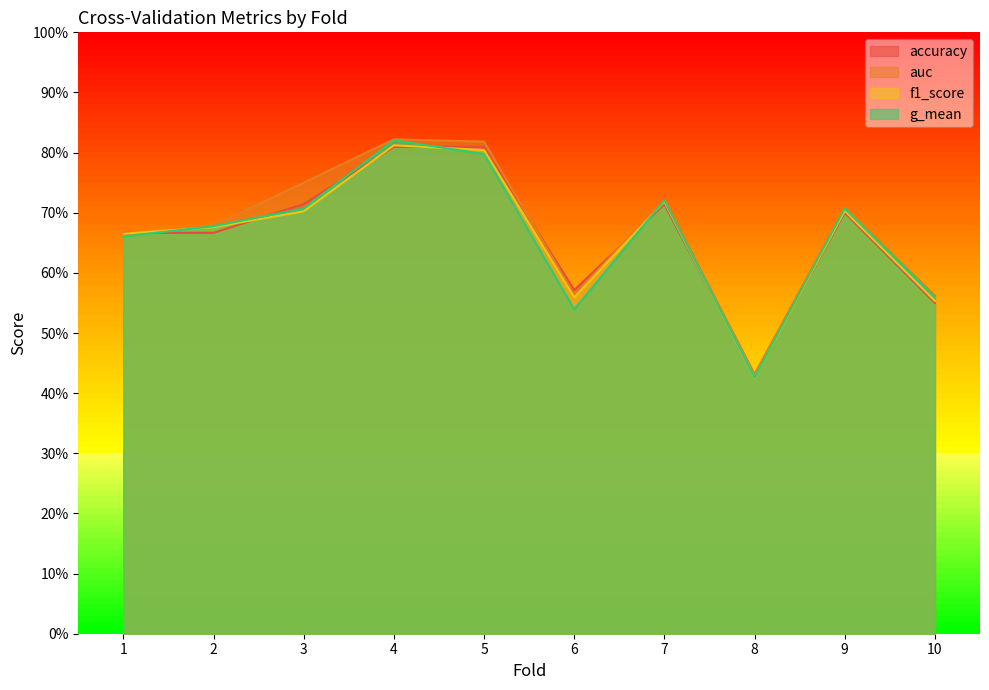

How many distinct data groups are displayed?

4